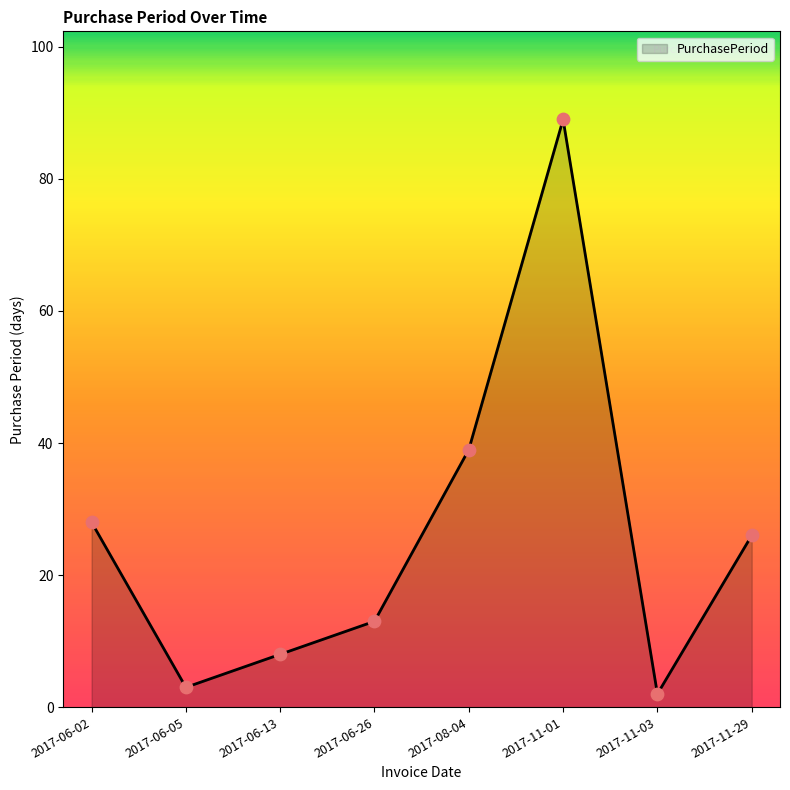

Between 2017-11-29 and 2017-06-26, which is larger?

2017-11-29